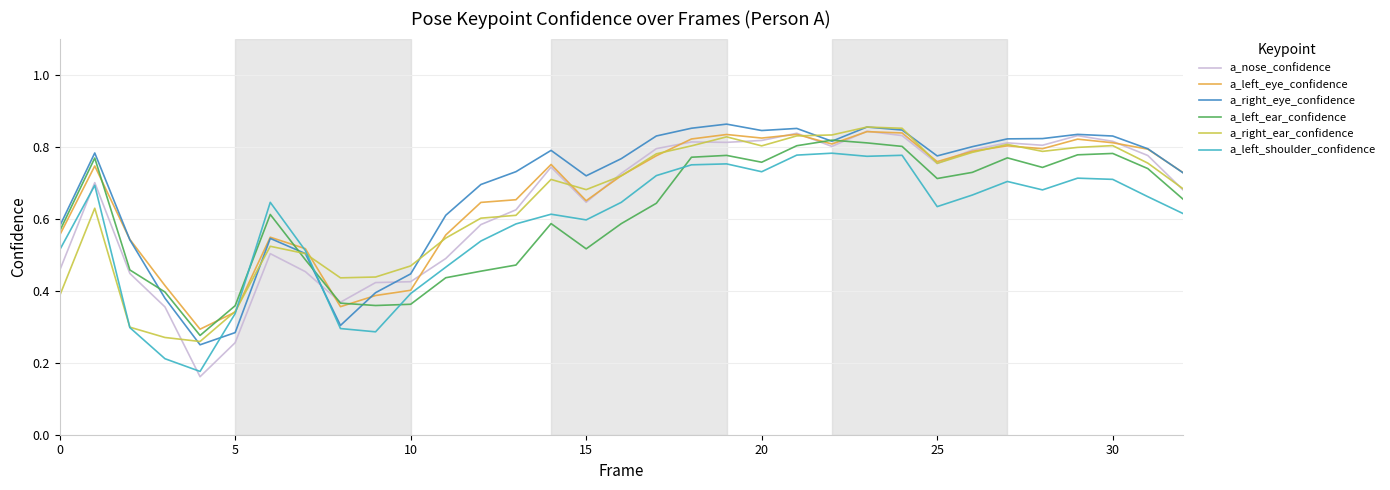

Which series has the widest spread of values?

a_nose_confidence